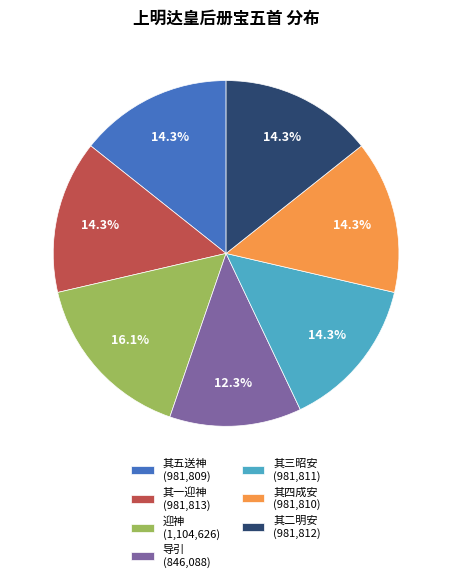

Does 其四成安 (981,810) account for over 50% of the chart?

No